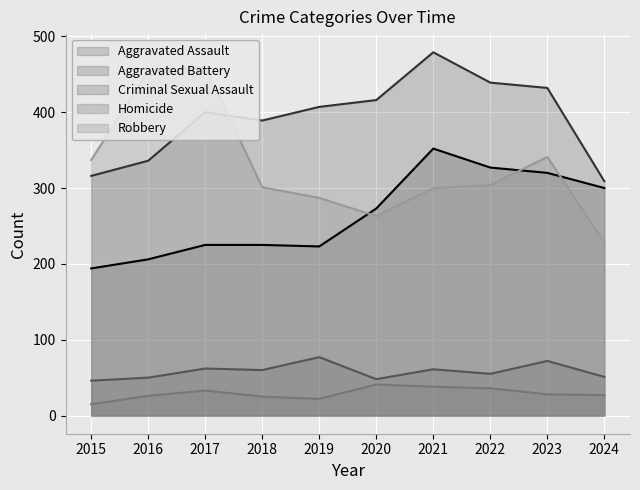

Is it true that Robbery equals 663 at 2017?

False